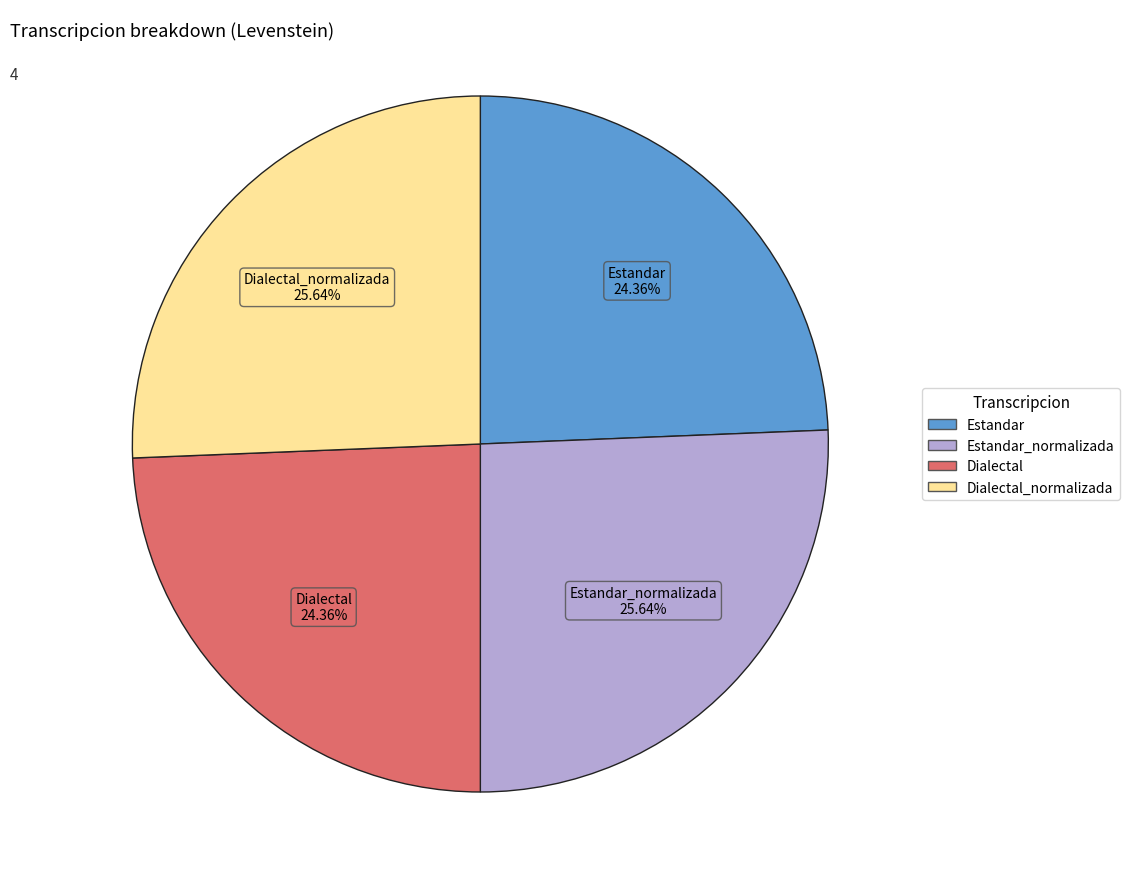

To the nearest percent, what is the average slice percentage?

25%